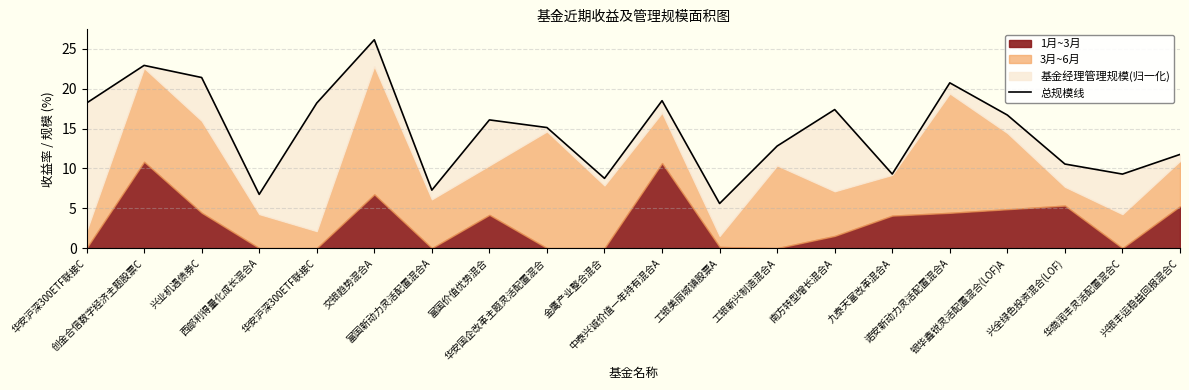

How many values are below 16?

10